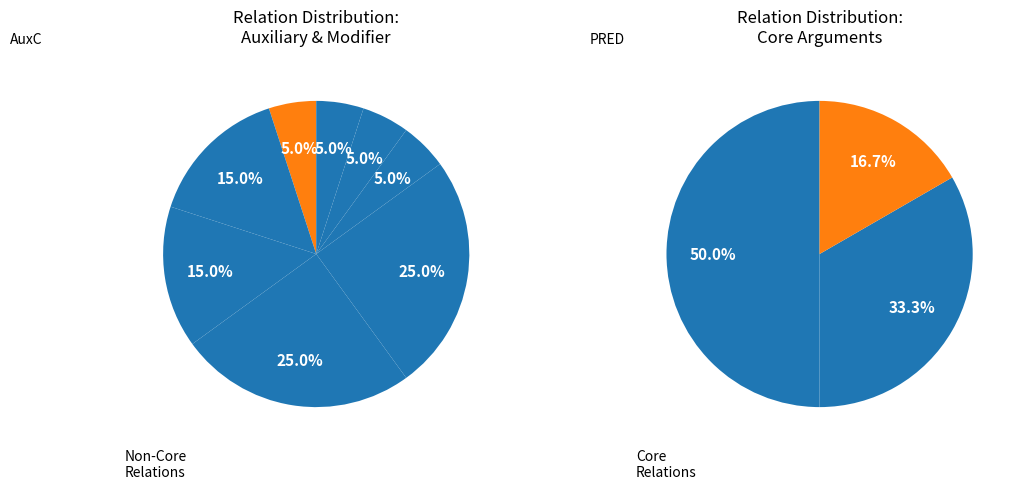

Does OBJ represent more than half of the total?

No